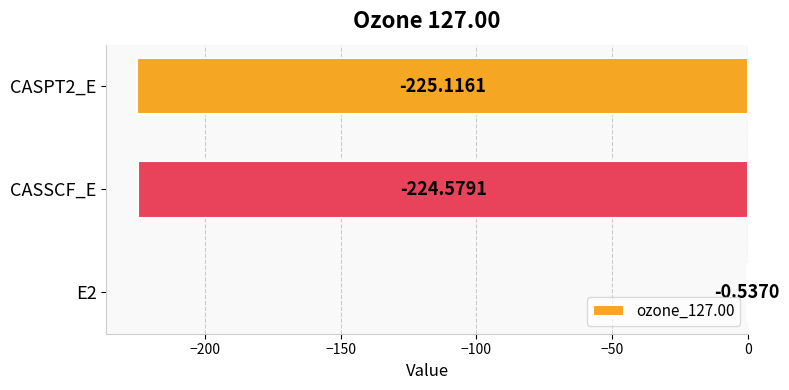

Which has a higher value, CASSCF_E or E2?

E2